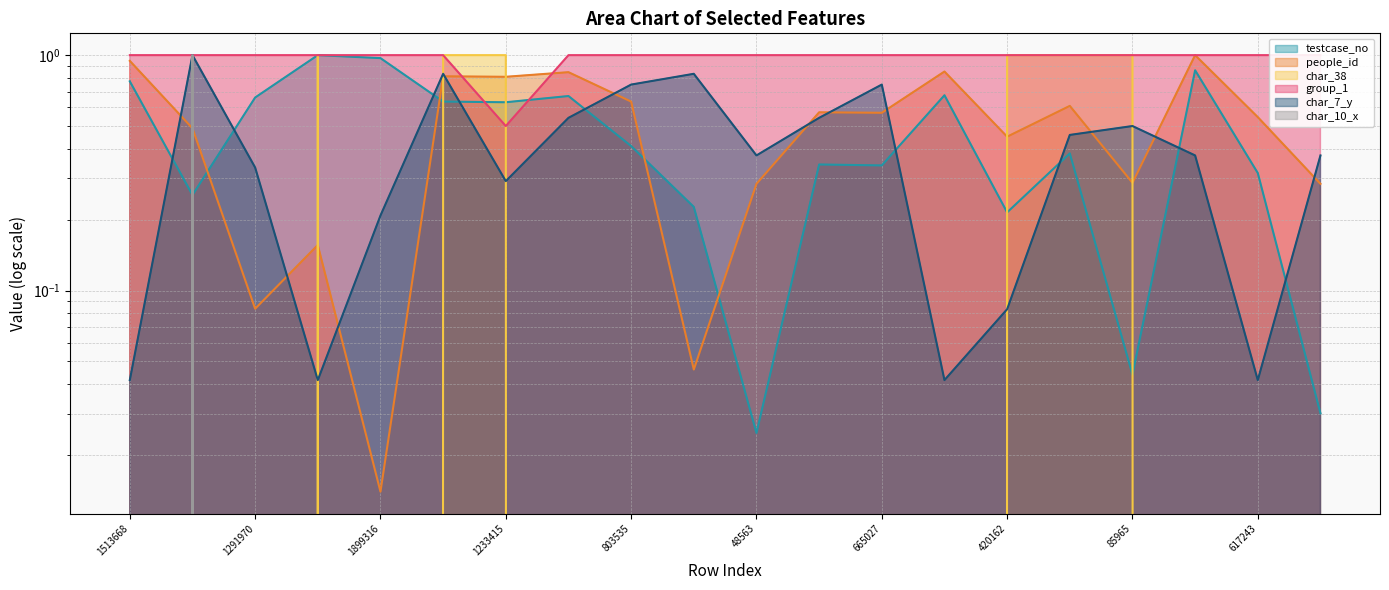

Where is char_10_x nearest to the value 0?

1513668